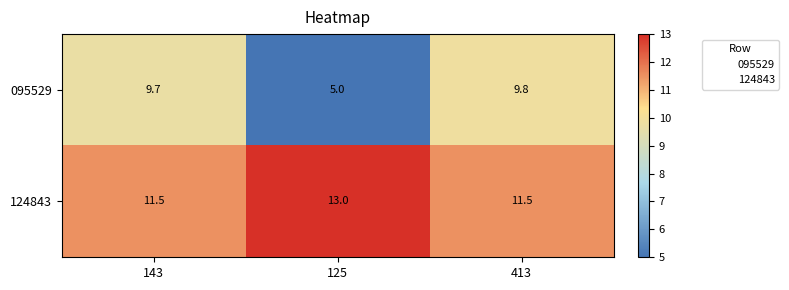

The value of 095529 at 413 is 9.8. True or false?

True